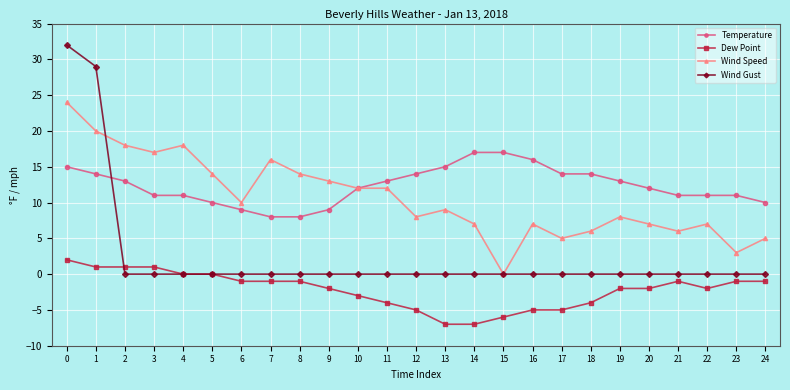

Reading right to left, what are all the values shown in this chart?

Temperature: 10	11	11	11	12	13	14	14	16	17	17	15	14	13	12	9	8	8	9	10	11	11	13	14	15
Dew Point: -1	-1	-2	-1	-2	-2	-4	-5	-5	-6	-7	-7	-5	-4	-3	-2	-1	-1	-1	0	0	1	1	1	2
Wind Speed: 5	3	7	6	7	8	6	5	7	0	7	9	8	12	12	13	14	16	10	14	18	17	18	20	24
Wind Gust: 0	0	0	0	0	0	0	0	0	0	0	0	0	0	0	0	0	0	0	0	0	0	0	29	32